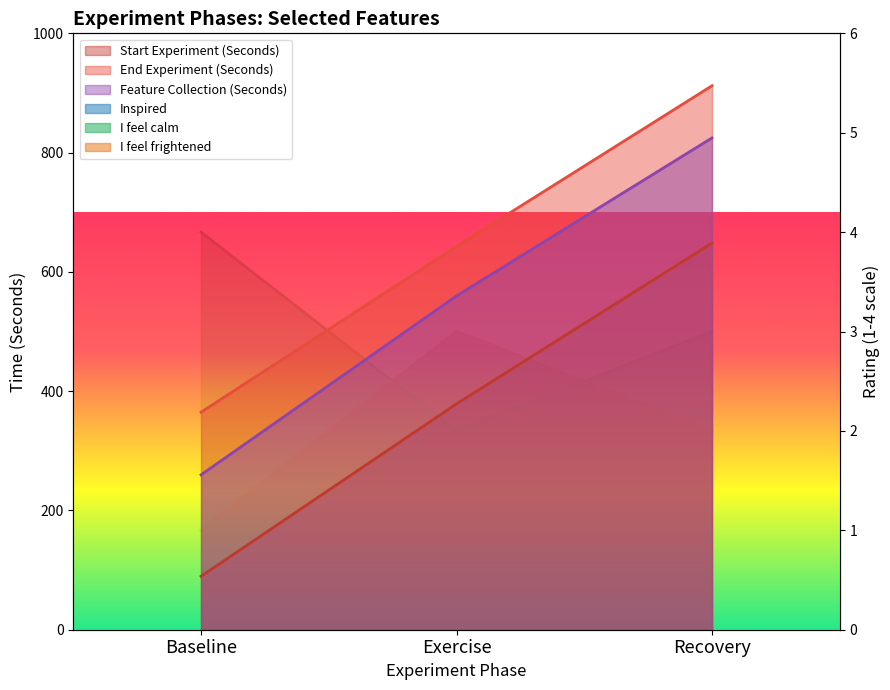

What is the spread (max minus min) of values at Exercise?

640.7